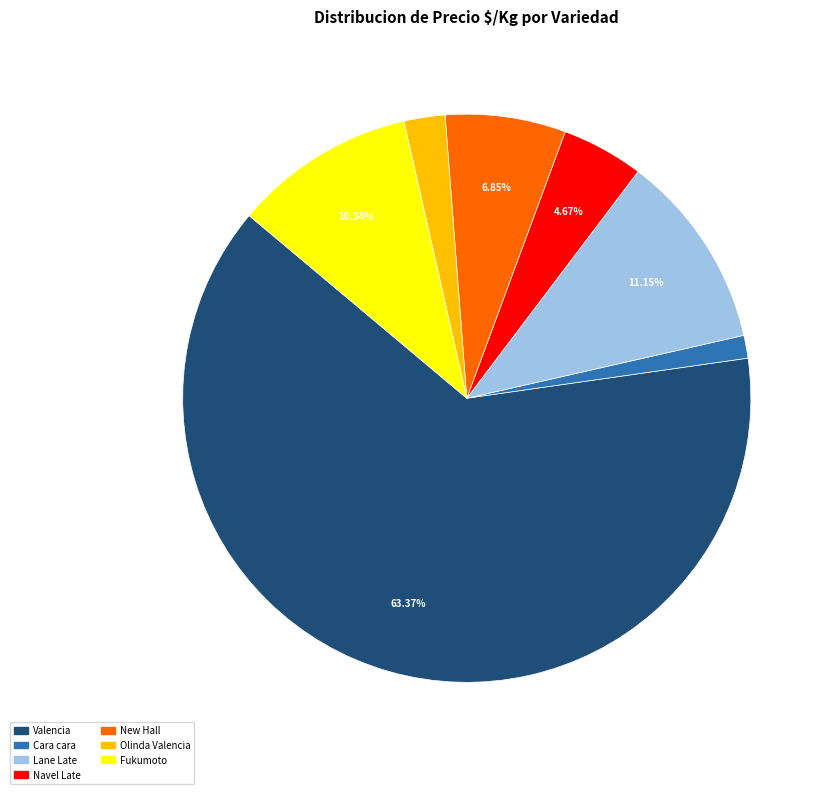

Is there any slice that represents more than half of the pie?

Yes